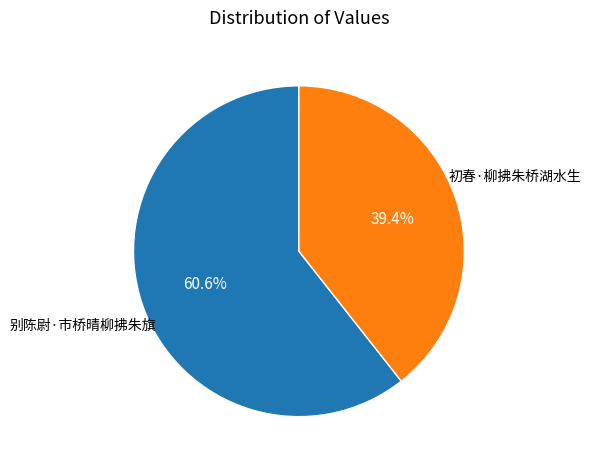

Is there a majority slice in this chart?

Yes